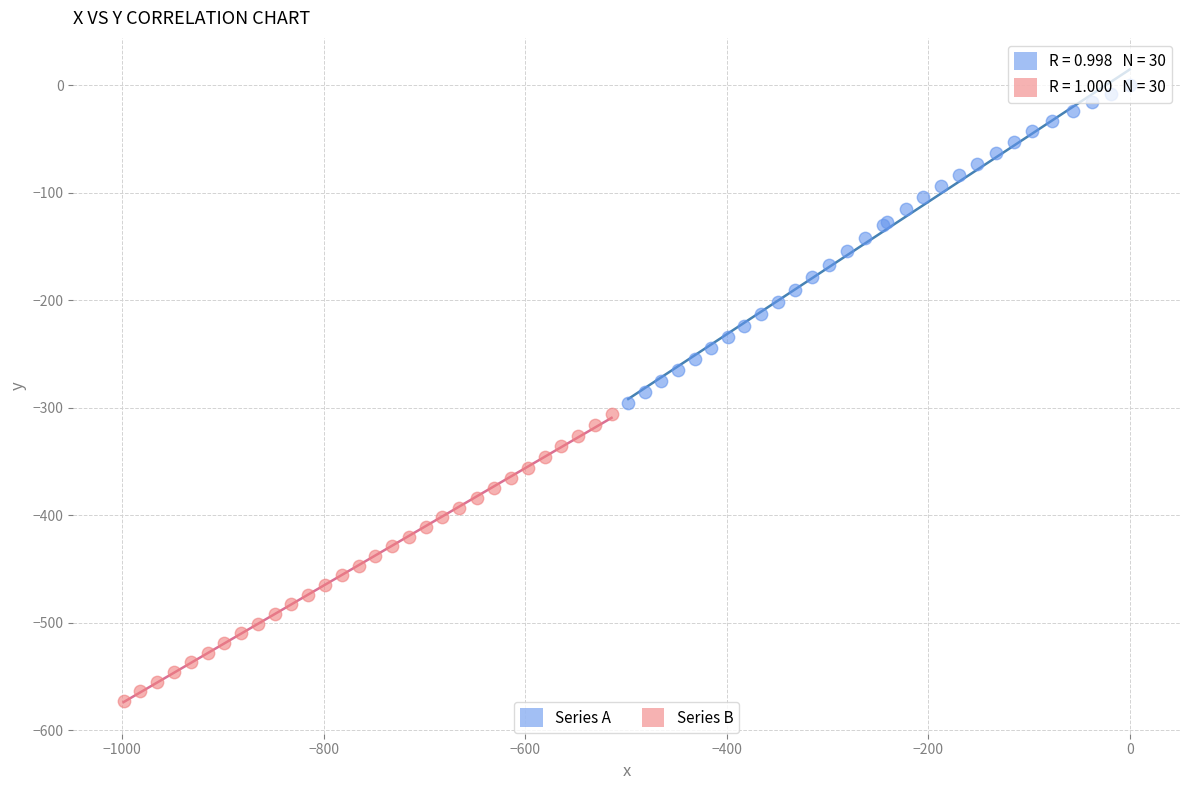

Which series has the largest Y range (max minus min)?

Series A